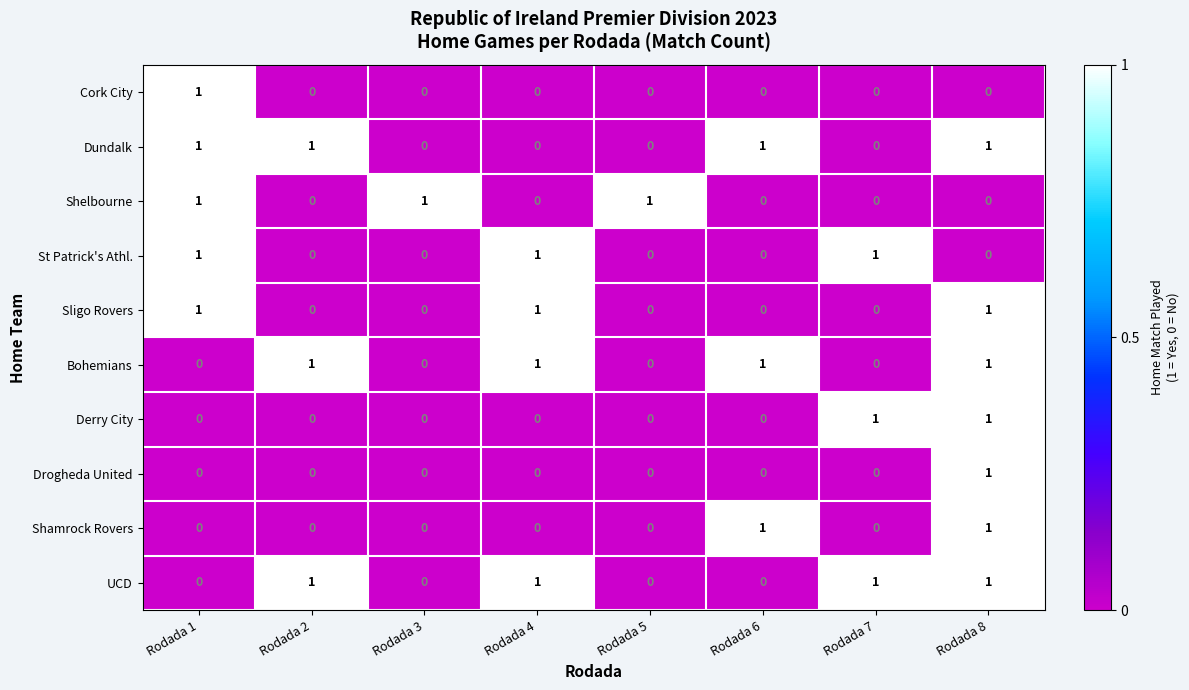

Count the Sligo Rovers values in the range 0 to 1.

8